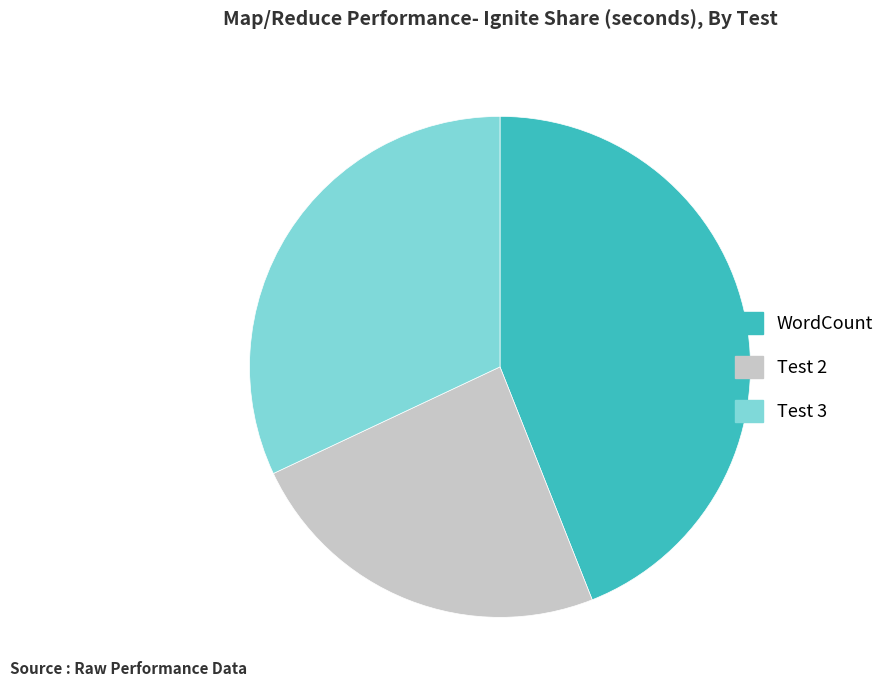

How many segments does this pie chart have?

3